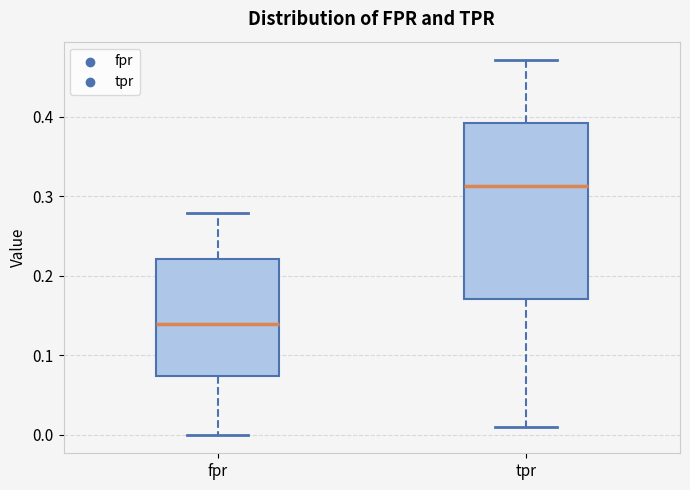

Which box has the highest median line?

tpr